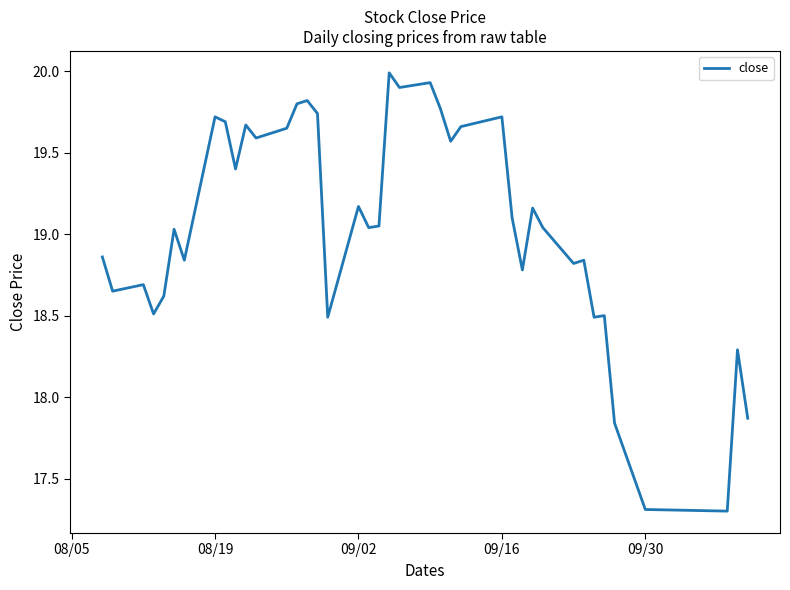

What is the smallest value displayed?

17.3